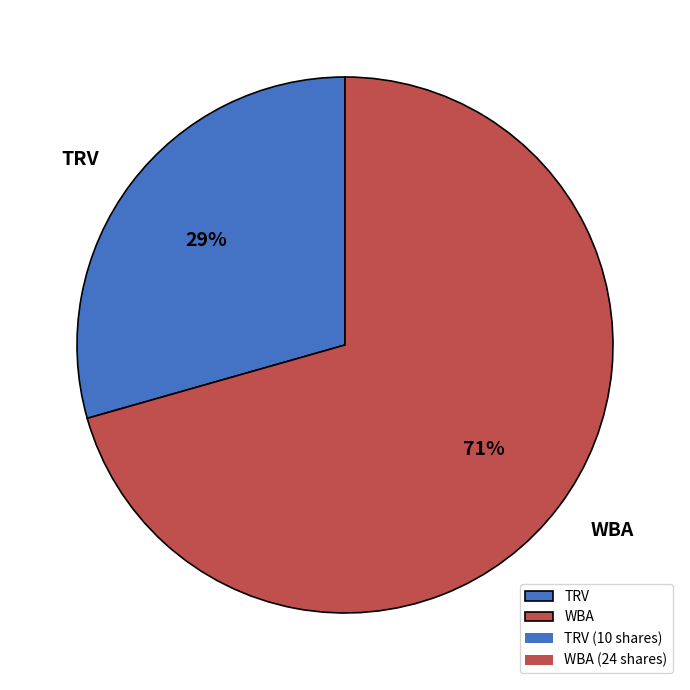

To the nearest percent, what is the average slice percentage?

50%